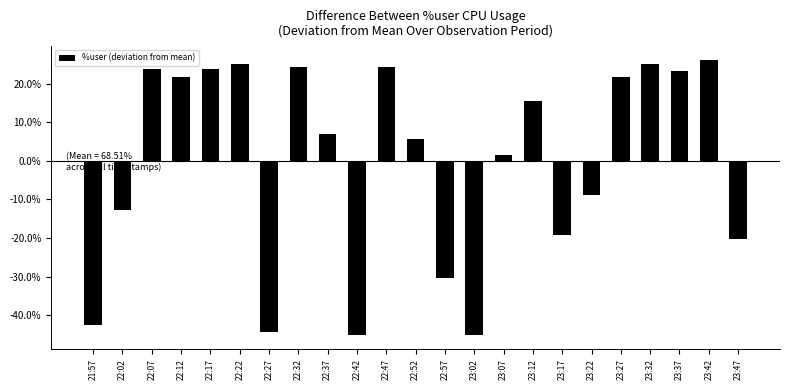

What is the sum of the values at 23:02 and 23:42?

-18.8